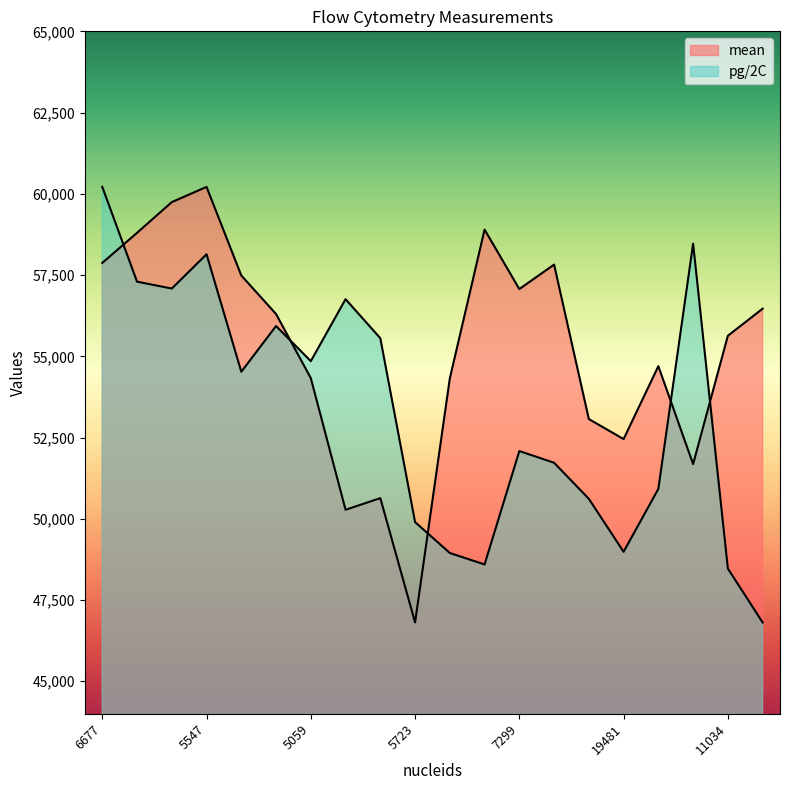

Reading left to right, list all the values displayed in this chart.

mean: 6677=57874.0	6339=58799.0	5322=59745.0	5547=60213.0	11575=57487.0	9218=56301.0	5059=54328.0	5052=50277.0	6357=50636.0	5723=46810.0	7369=54320.0	5170=58899.0	7299=57069.0	6116=57822.0	8943=53069.0	19481=52452.0	14445=54696.0	6758=51683.0	11034=55632.0	6455=56465.0
pg/2C: 6677=60213.0	6339=57296.7	5322=57085.6	5547=58140.0	11575=54524.8	9218=55931.9	5059=54850.4	5052=56757.4	6357=55556.9	5723=49898.6	7369=48947.4	5170=48594.7	7299=52084.3	6116=51724.5	8943=50614.2	19481=48984.8	14445=50921.2	6758=58466.4	11034=48469.5	6455=46810.0